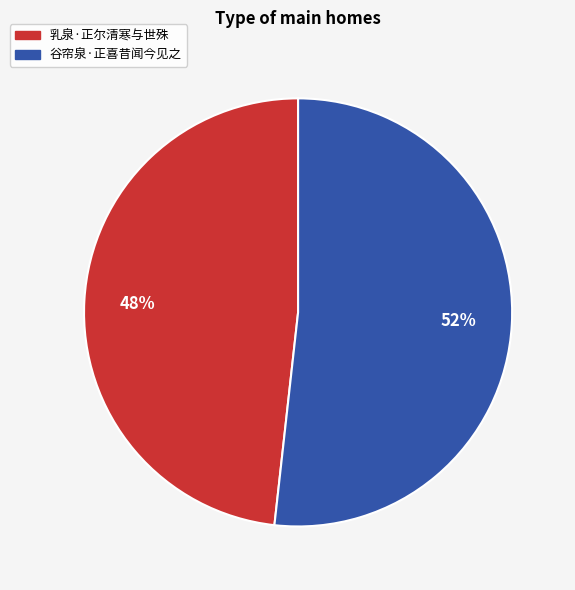

Do 谷帘泉·正喜昔闻今见之 and 乳泉·正尔清寒与世殊 together represent more than half of the pie?

Yes